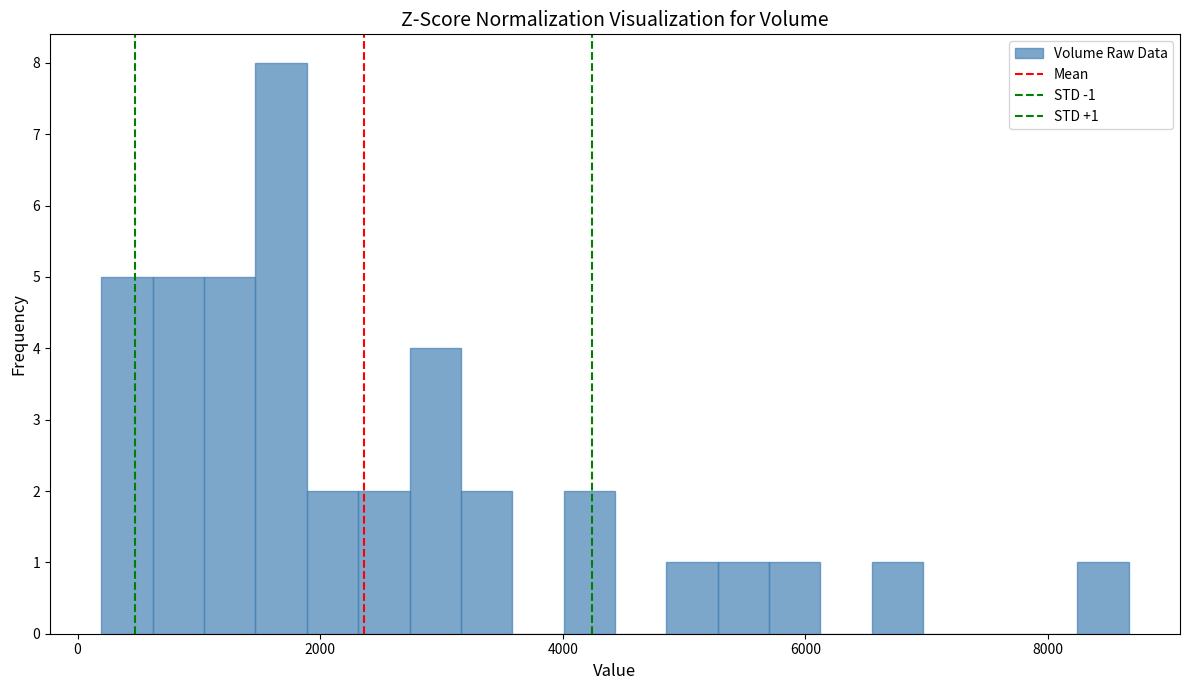

Around what value on the x-axis is the tallest bar? Give the approximate position of its centre, as read against the axis.

1600